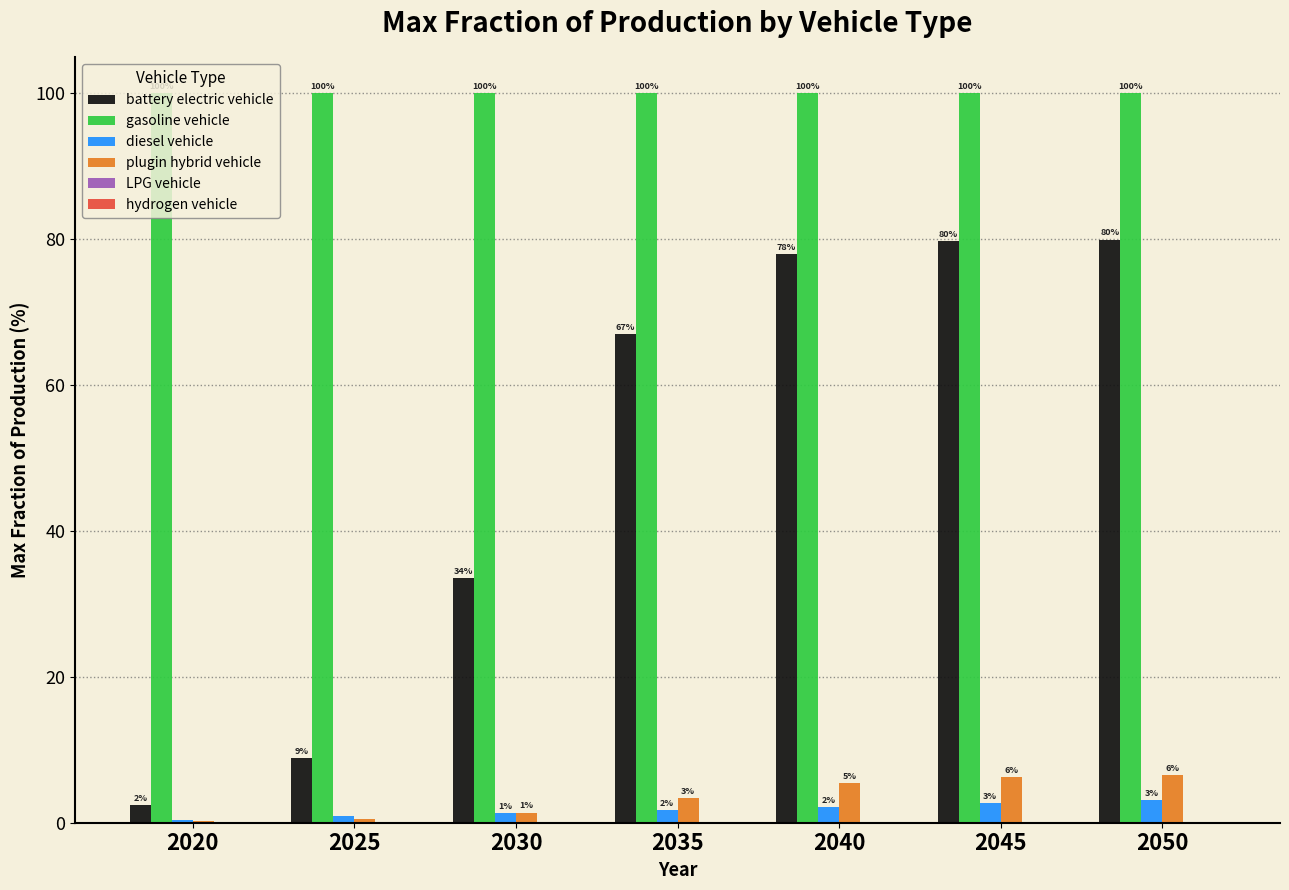

Are the bars horizontal?

No